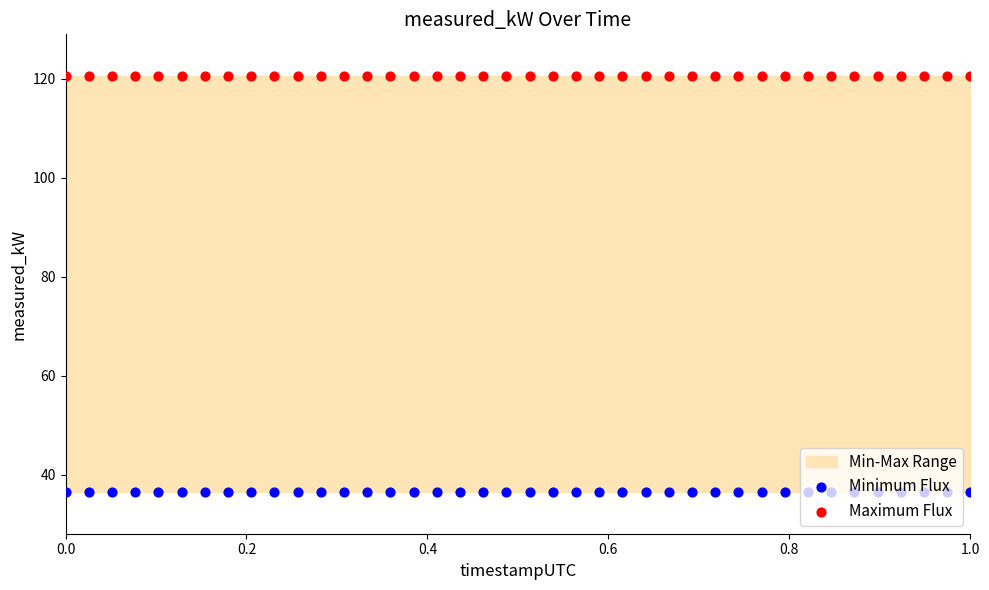

Which series reaches the maximum Y coordinate?

Maximum Flux